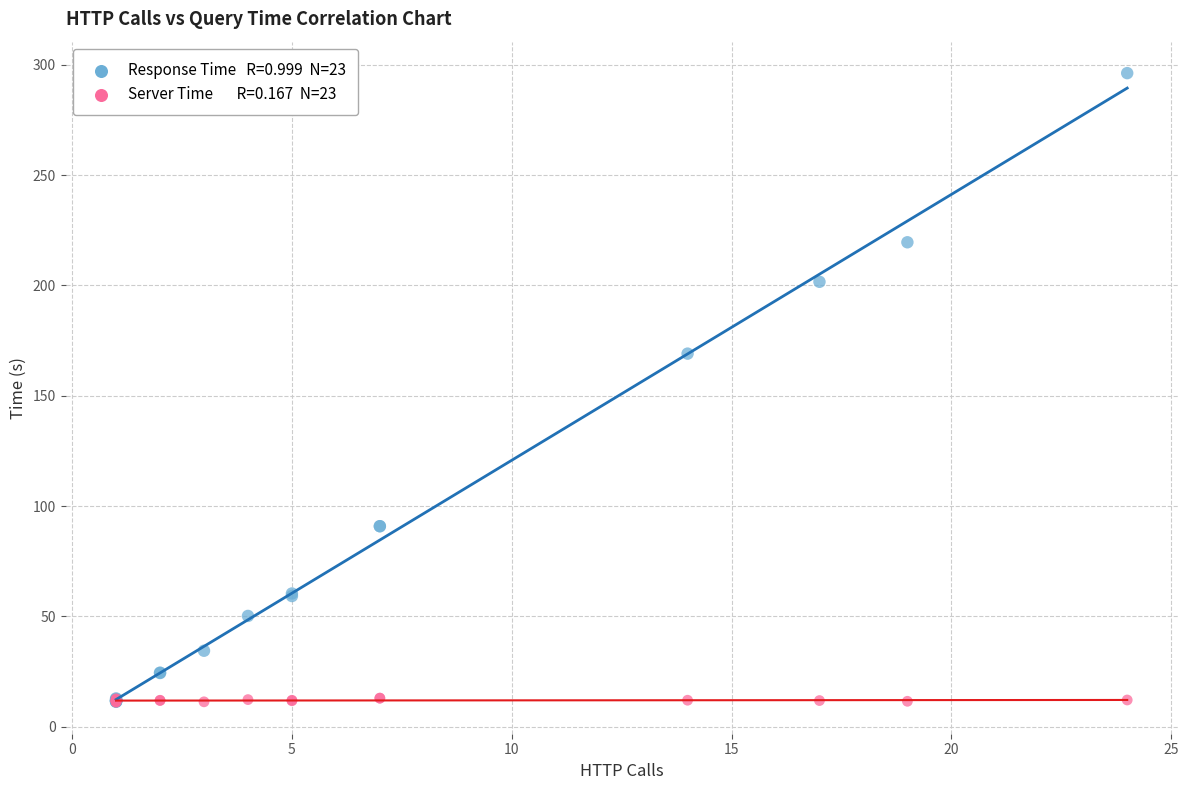

Across all series, what Y value is closest to 153?

169.1